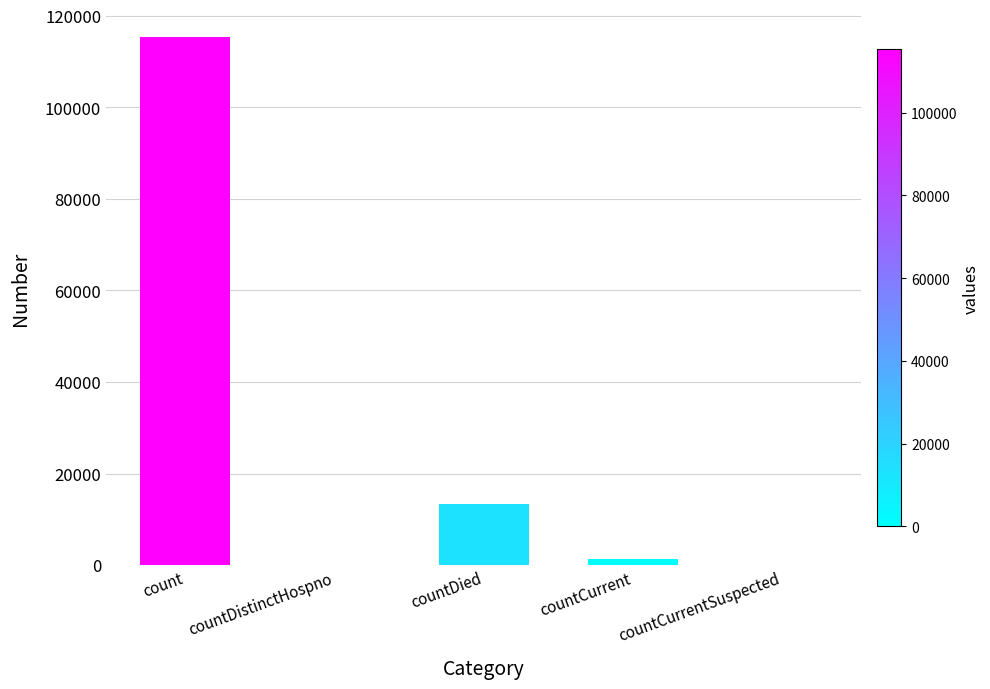

What is the sum of all values?

130105